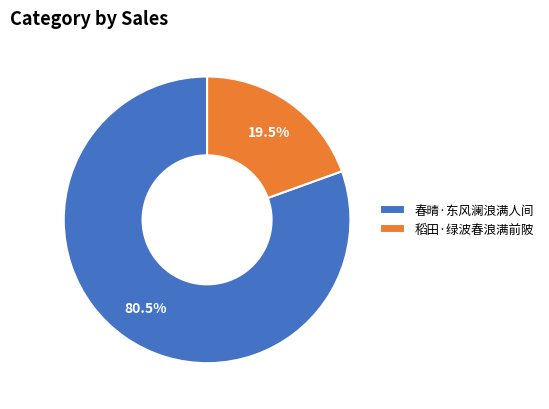

Do 春晴·东风澜浪满人间 and 稻田·绿波春浪满前陂 together represent more than half of the pie?

Yes